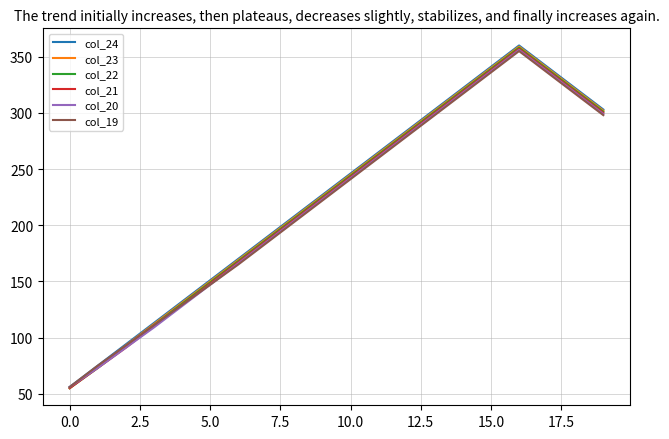

Reading left to right, what are all the values shown in this chart?

col_24: 56	75	94	113	132	151	170	189	208	227	246	265	284	303	322	341	360	341	322	303
col_23: 55	74	93	112	131	150	169	188	207	226	245	264	283	302	321	340	359	340	321	302
col_22: 55	73	92	111	130	149	168	187	206	225	244	263	282	301	320	339	358	339	320	301
col_21: 55	73	91	110	129	148	167	186	205	224	243	262	281	300	319	338	357	338	319	300
col_20: 56	73	91	109	128	147	166	185	204	223	242	261	280	299	318	337	356	337	318	299
col_19: 56	75	93	111	129	147	165	184	203	222	241	260	279	298	317	336	355	336	317	298